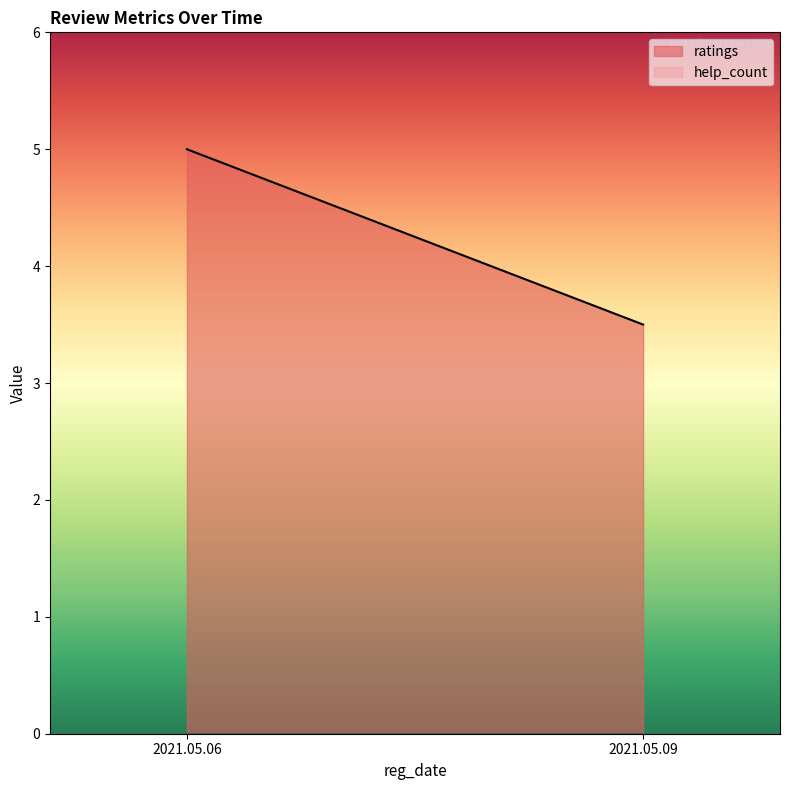

At which category is the sum across all series the highest?

2021.05.06